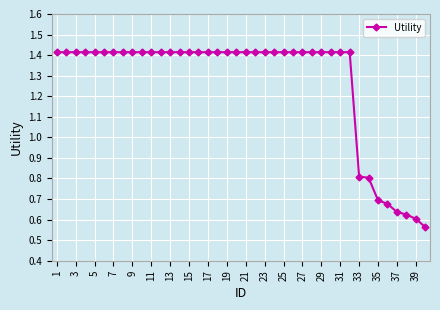

What is the average value?

1.3